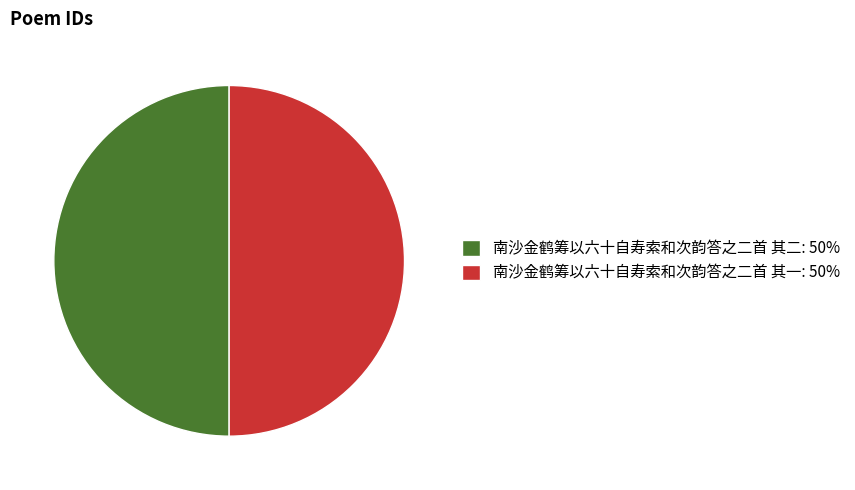

How many segments does this pie chart have?

2